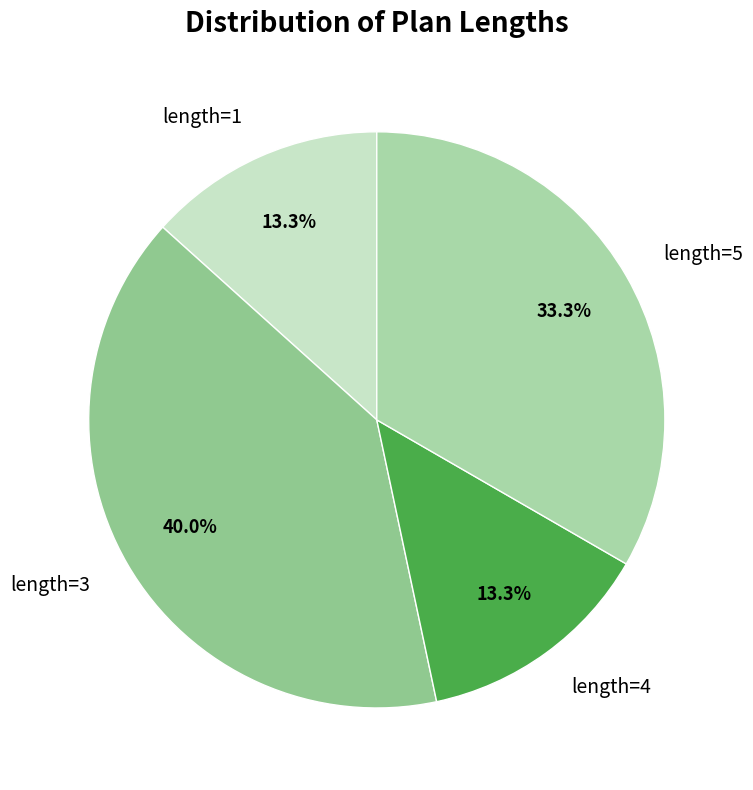

To the nearest percent, what is the difference between the largest and smallest slice percentages?

27%